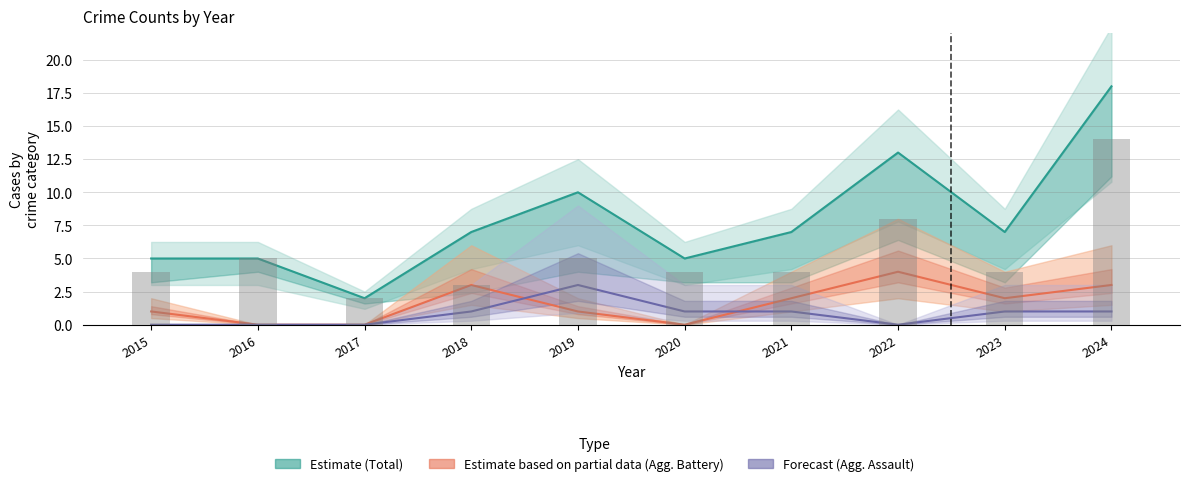

Where does the Aggravated Battery (Partial) series first go above 2?

2018